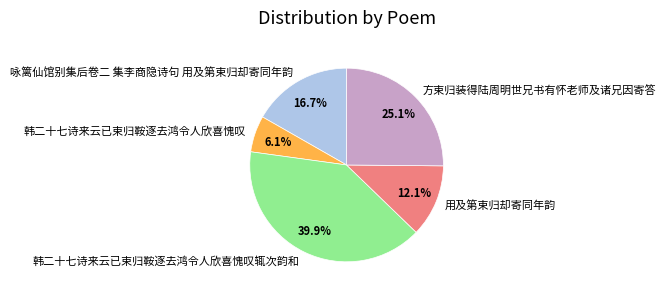

To the nearest percent, what is the average slice percentage?

20%